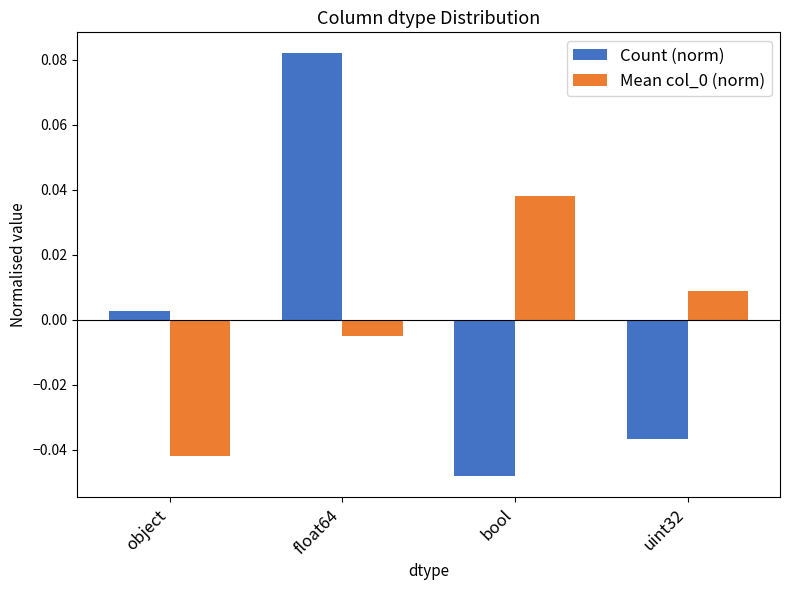

Is it true that Mean col_0 (norm) equals -0.1 at object?

False